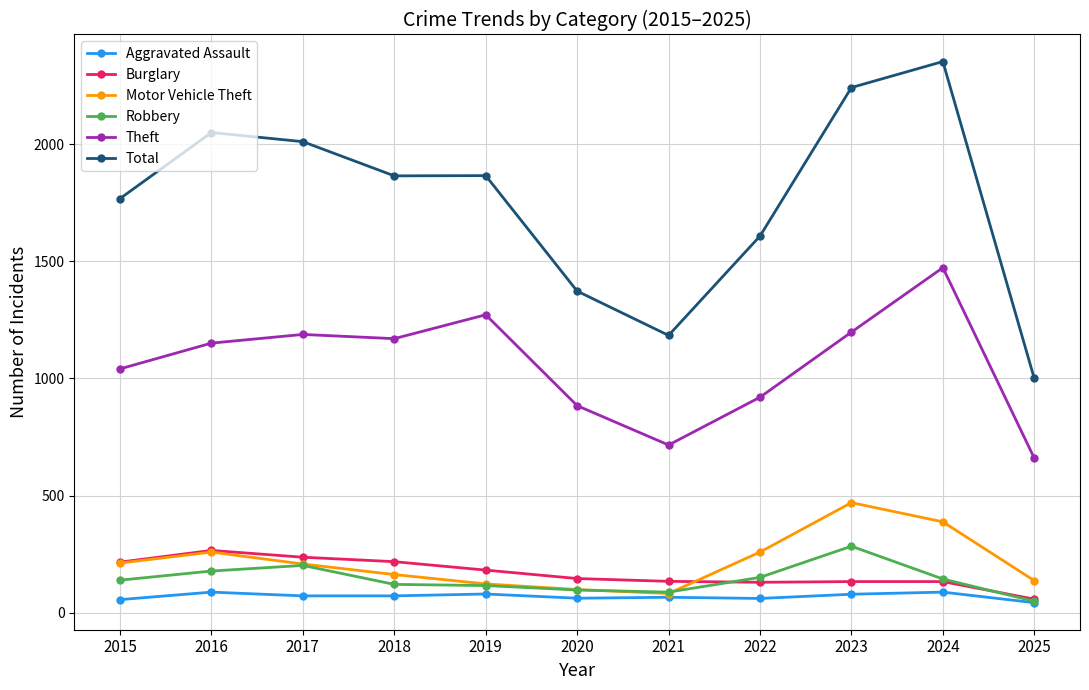

What is the total value across all series at 2023?

4406